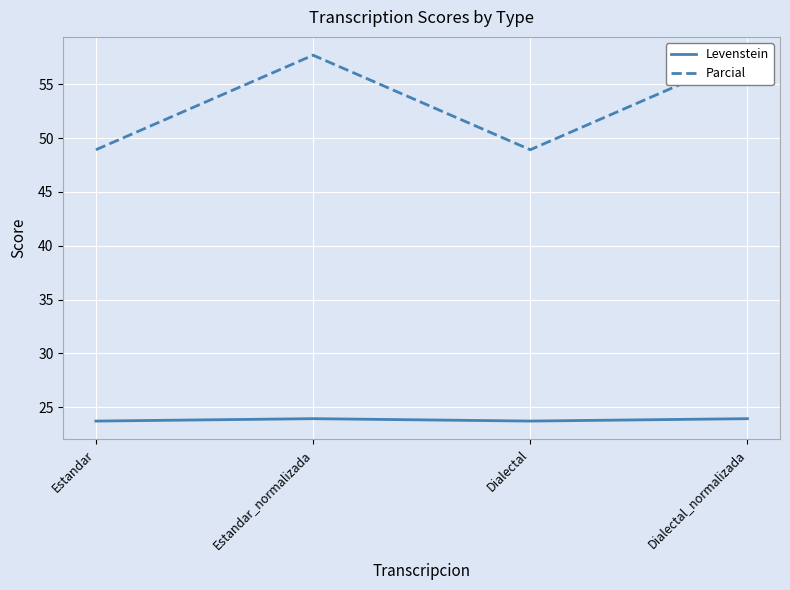

Is the value of Levenstein at Estandar_normalizada greater than the value of Parcial at Dialectal_normalizada?

No